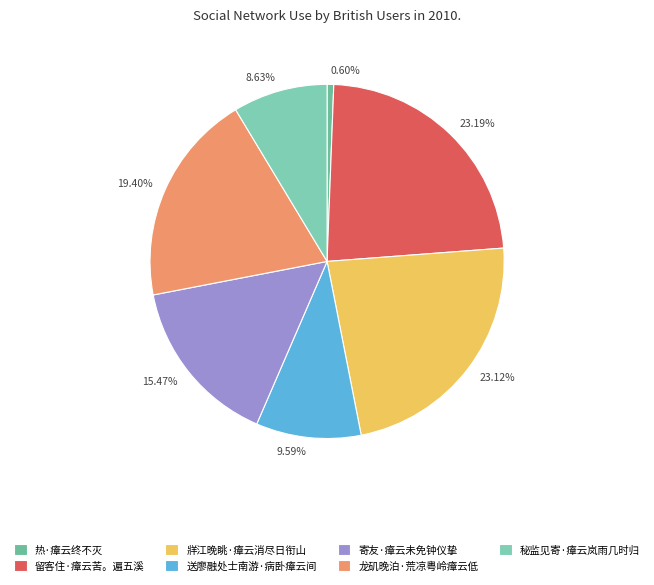

Is it true that 送廖融处士南游·病卧瘴云间 is 10% of the pie?

True